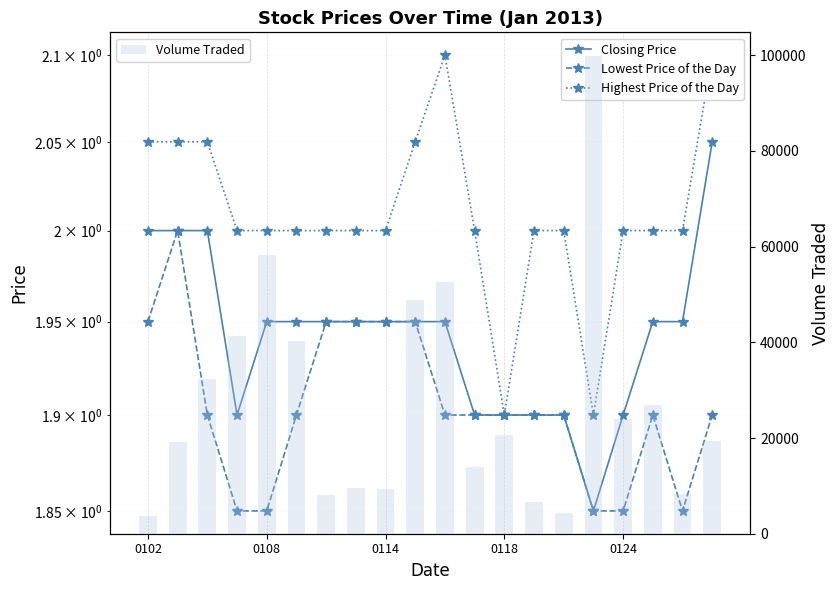

What is the lowest value of the Volume Traded series?

3700